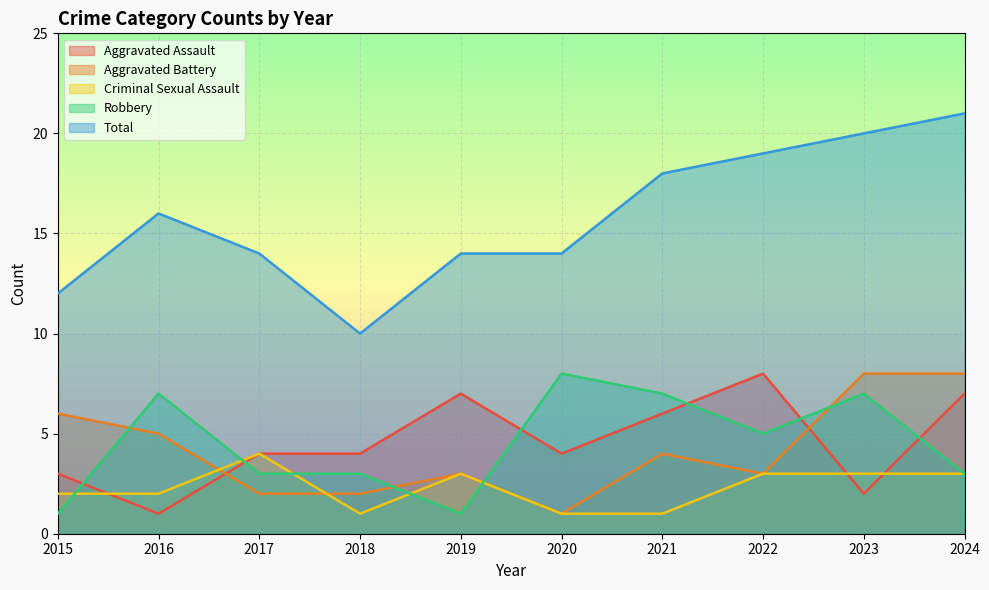

What is the average value of the Total series?

16